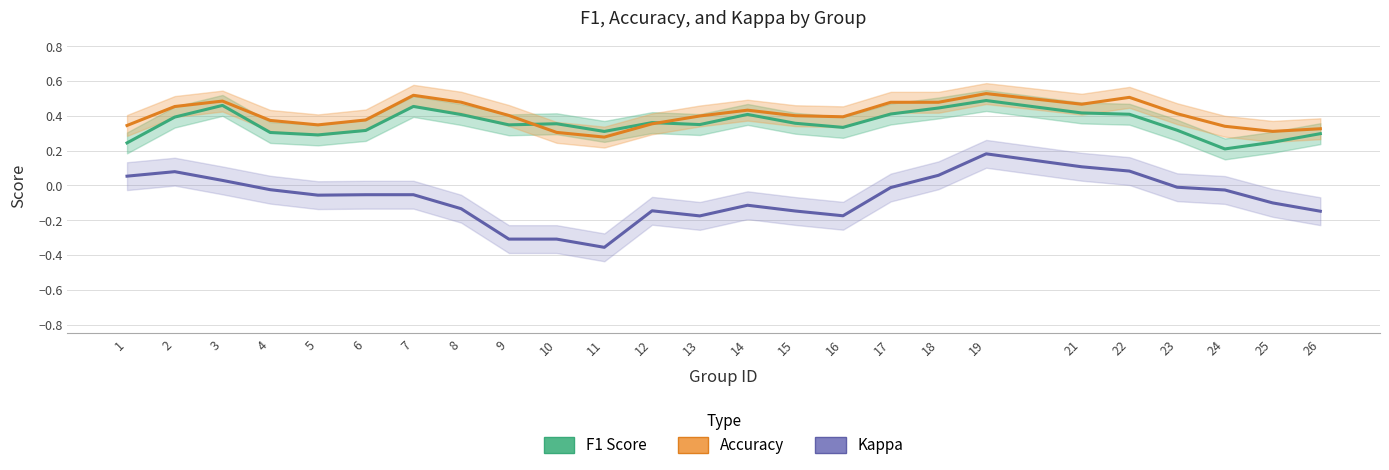

Does the chart have visible grid lines?

Yes